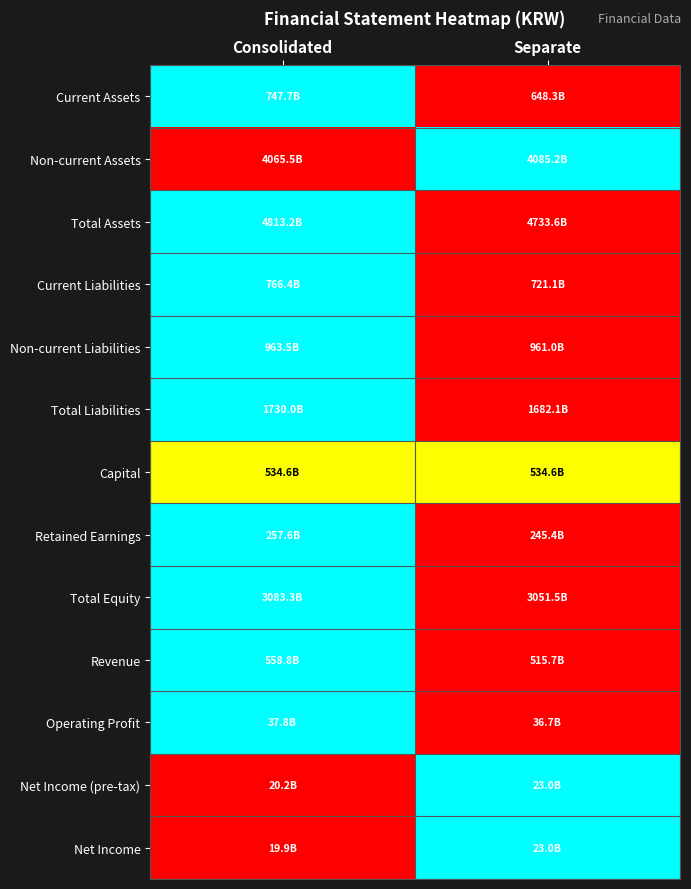

What is the difference between the highest and lowest values at Consolidated?

1.0